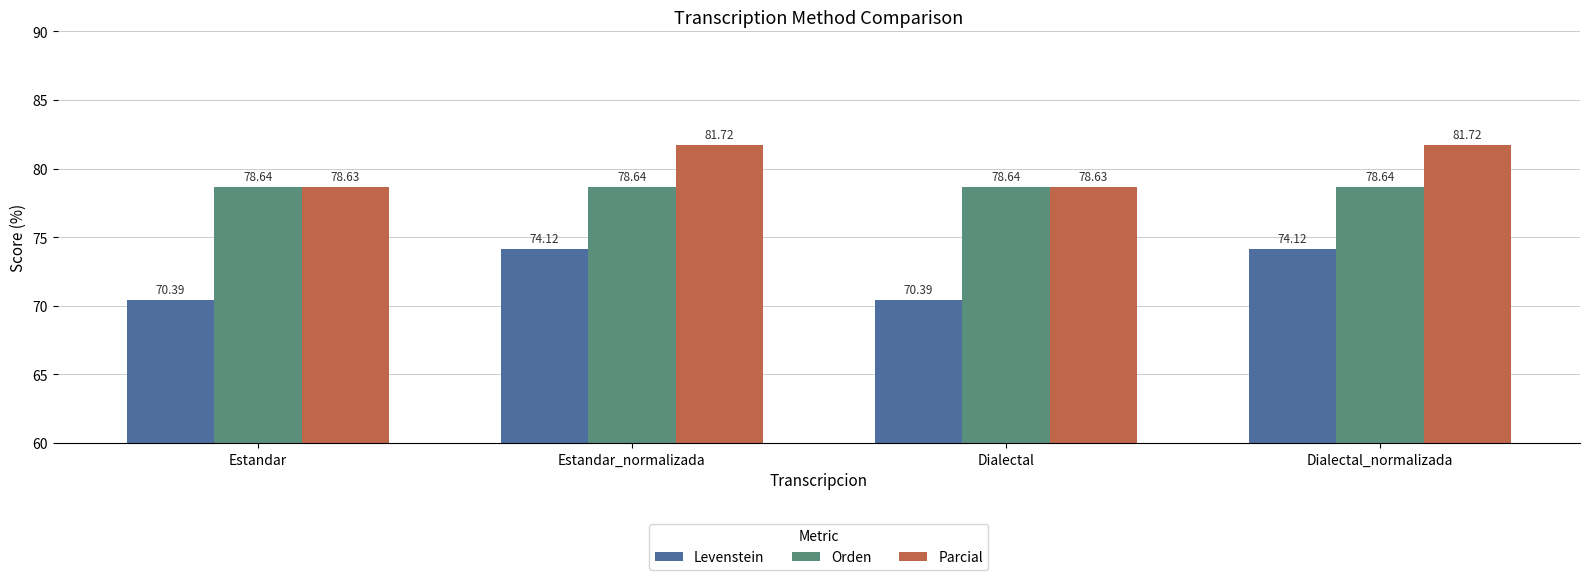

What is the sum of all Parcial values?

320.7